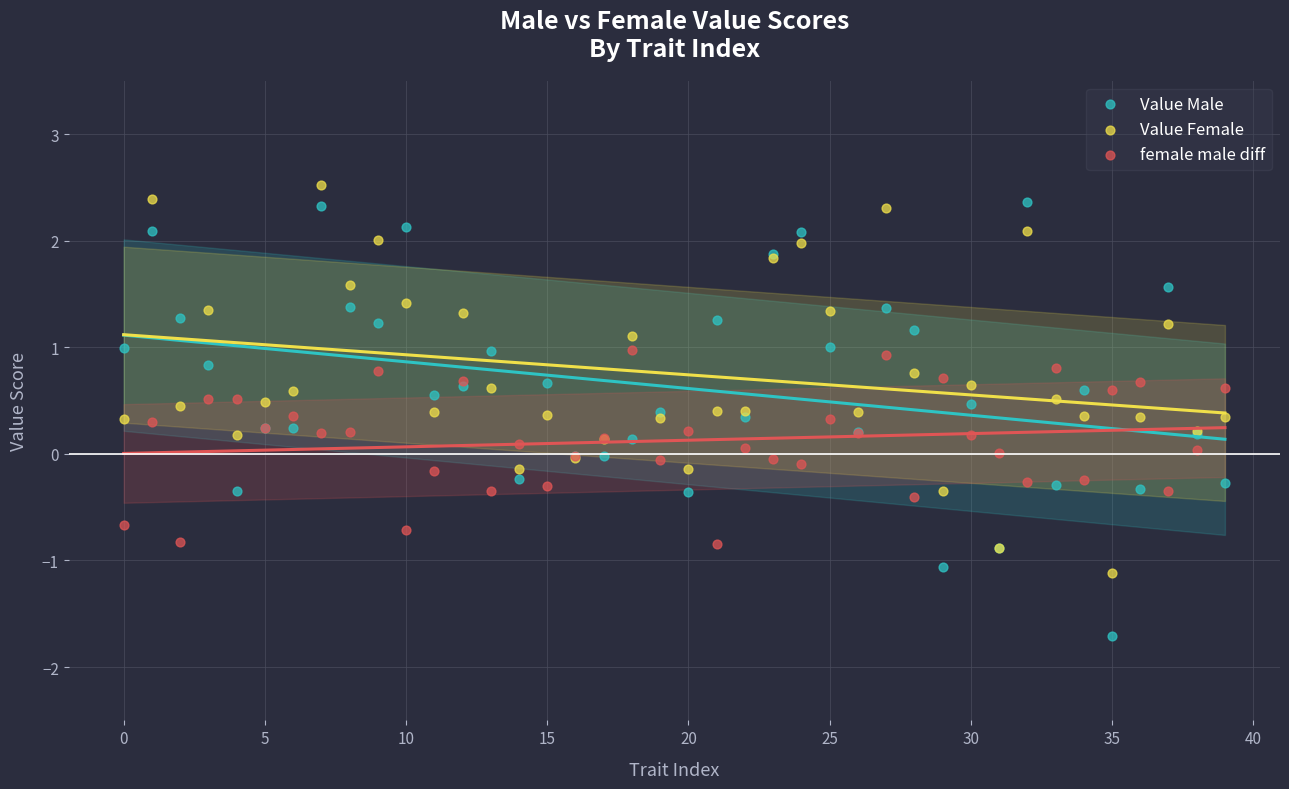

Which series contains the highest Y value?

Value Female